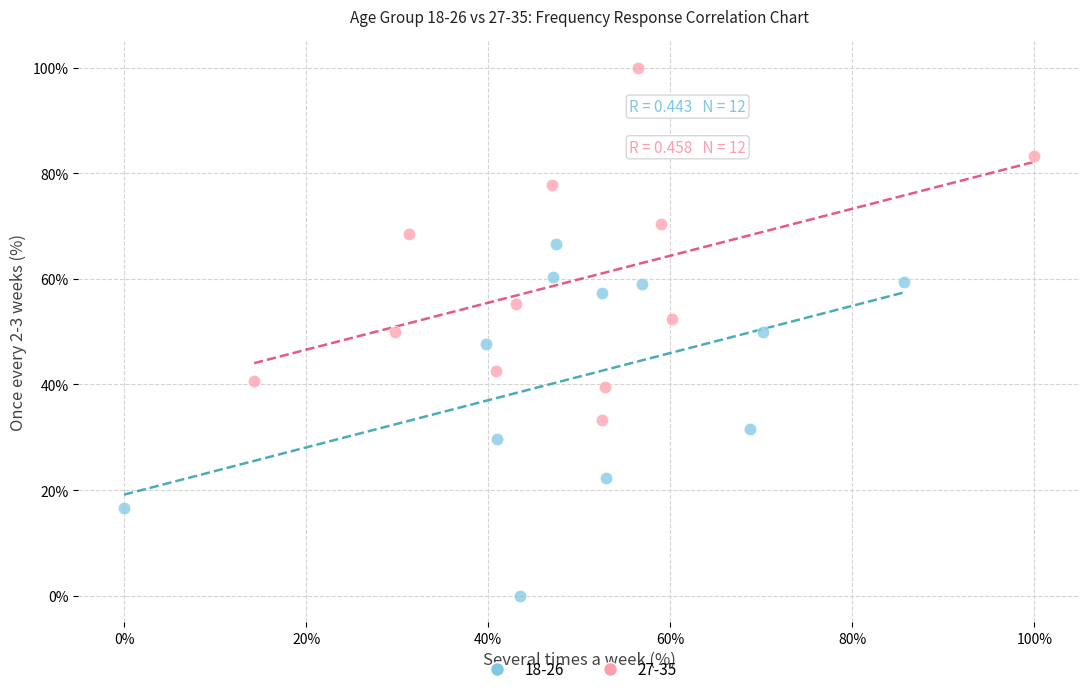

Which series reaches the maximum Y coordinate?

27-35